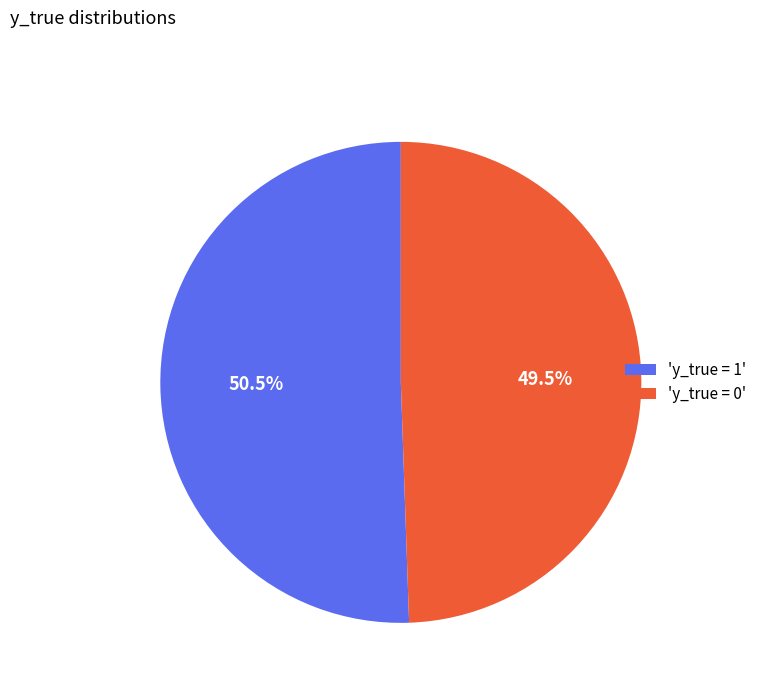

Do 'y_true = 0' and 'y_true = 1' together represent more than half of the pie?

Yes